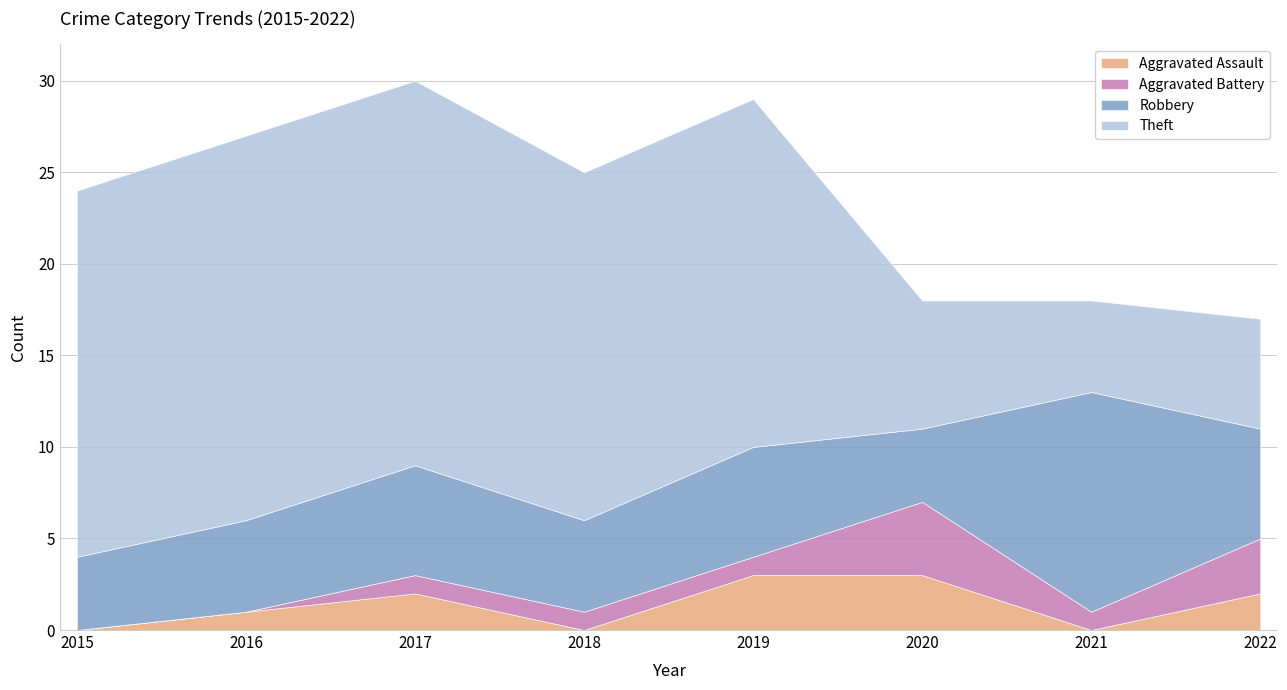

Where is Robbery nearest to the value 8?

2017